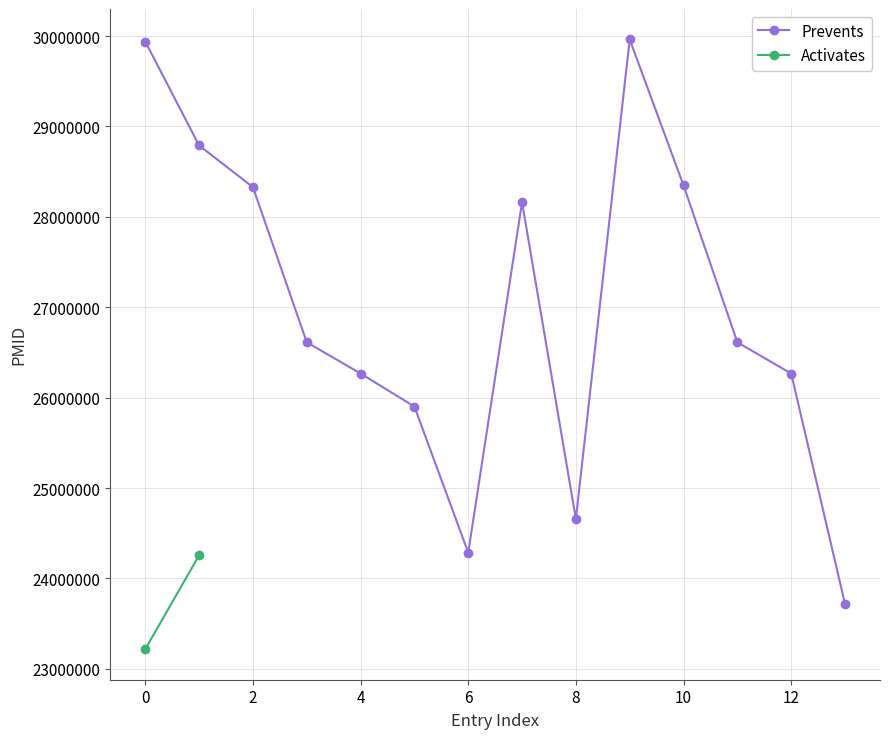

In Prevents, how many points are lower than both neighbors (excluding endpoints)?

2